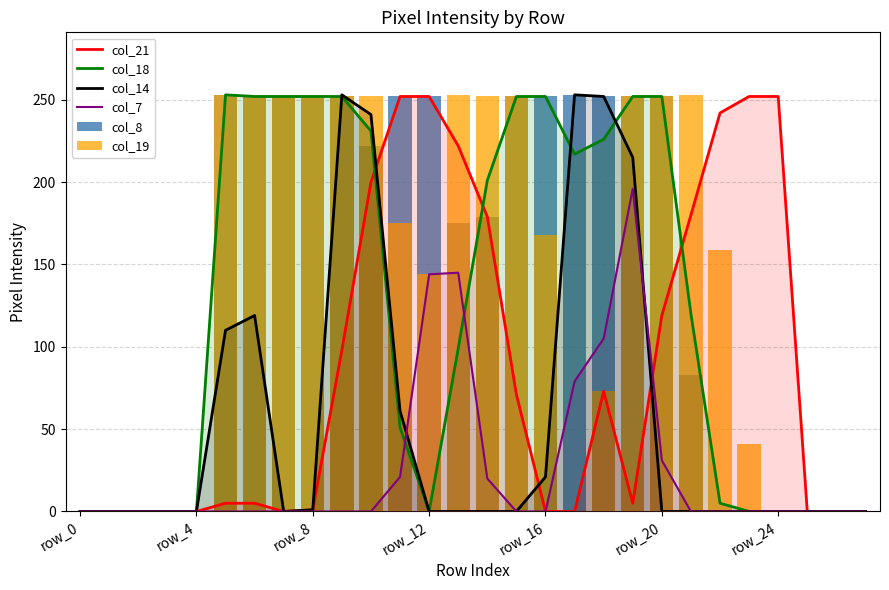

What are all the series names shown in the legend?

col_21, col_18, col_14, col_7, col_8, col_19